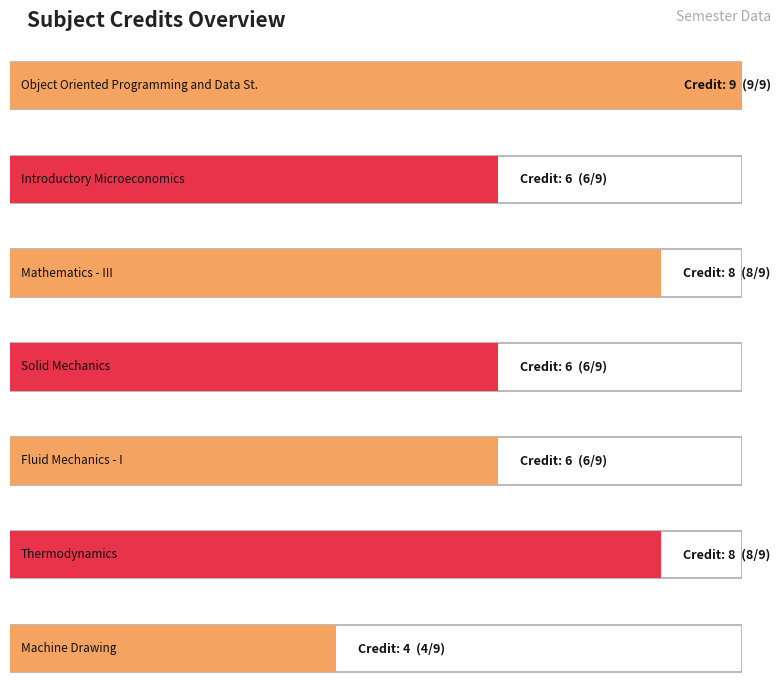

How many categories are shown in the chart?

7